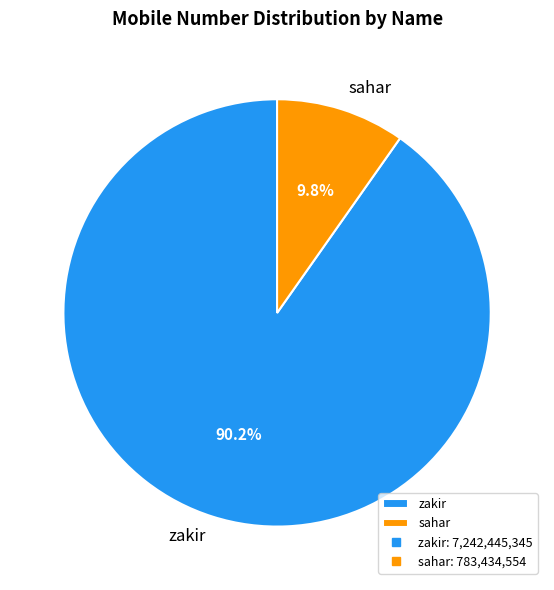

What is the majority slice?

zakir